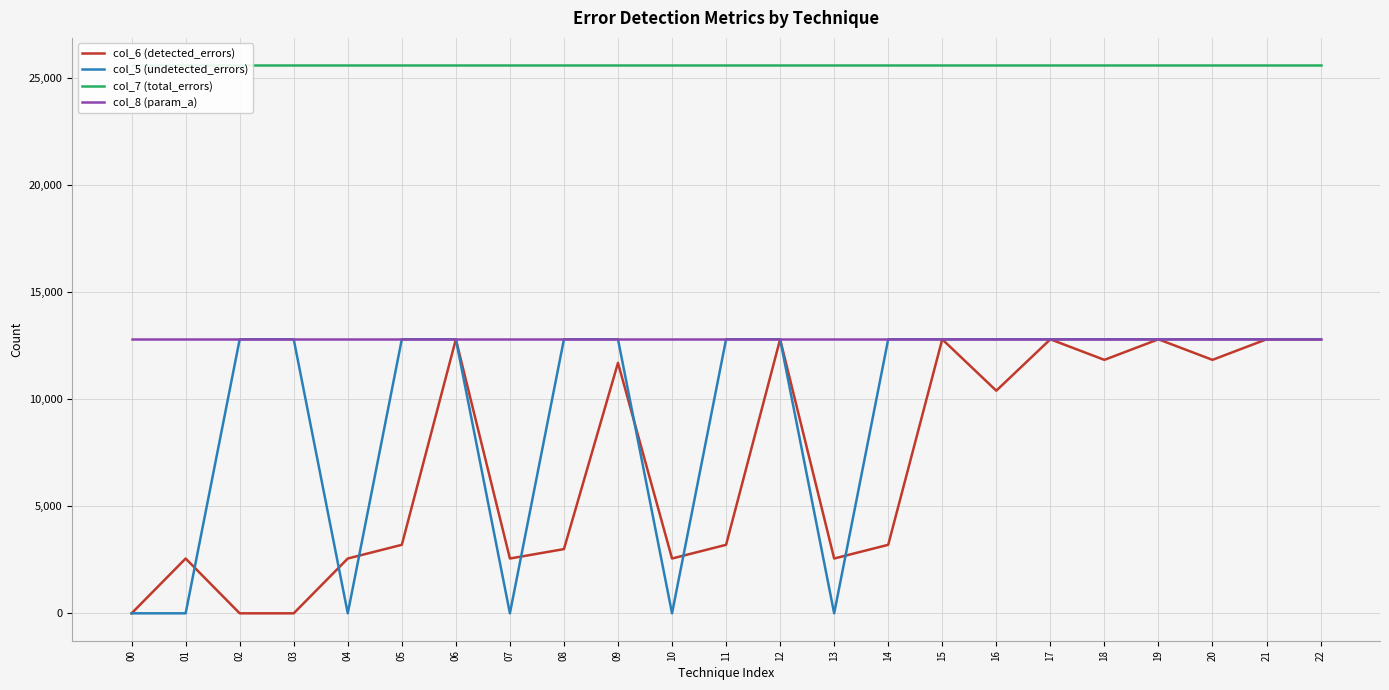

What is the average value of the col_6 (detected_errors) series?

6990